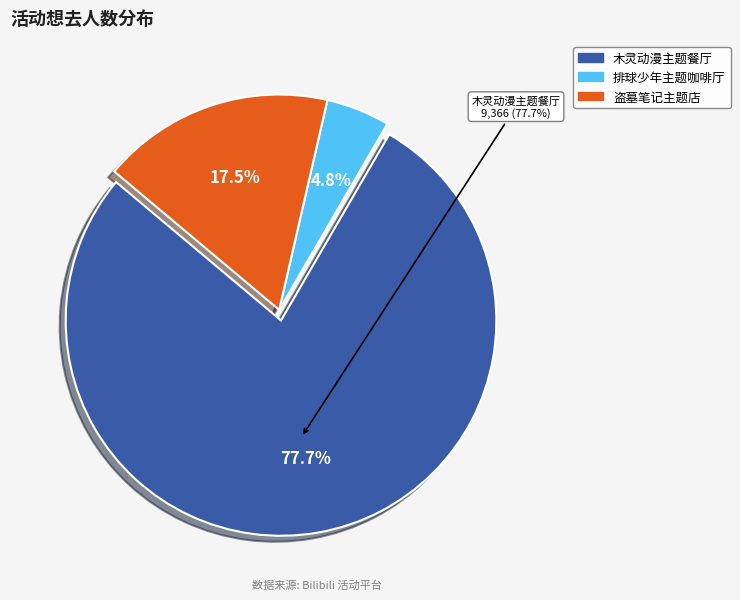

True or false: 杭州·盗墓笔记官方授权「四季同书」主题店 accounts for 17% of the total.

True